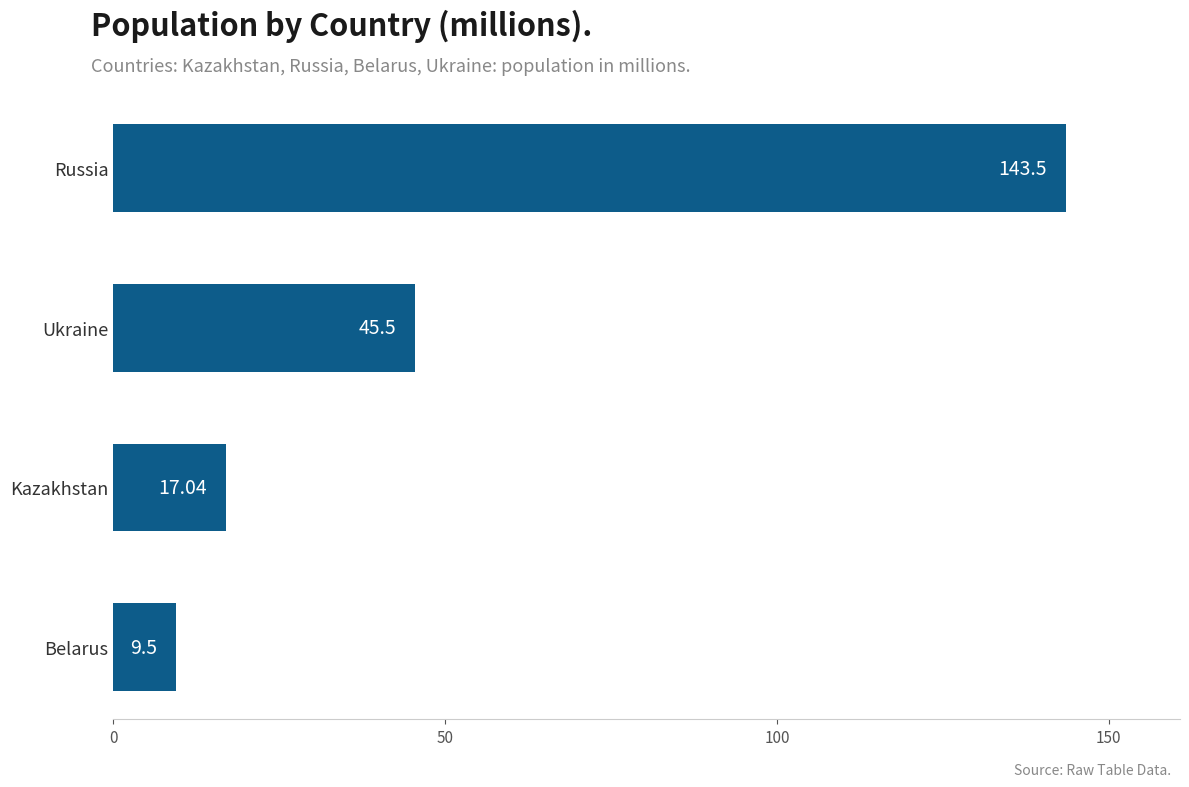

List the labels in order of value, smallest first.

Belarus, Kazakhstan, Ukraine, Russia